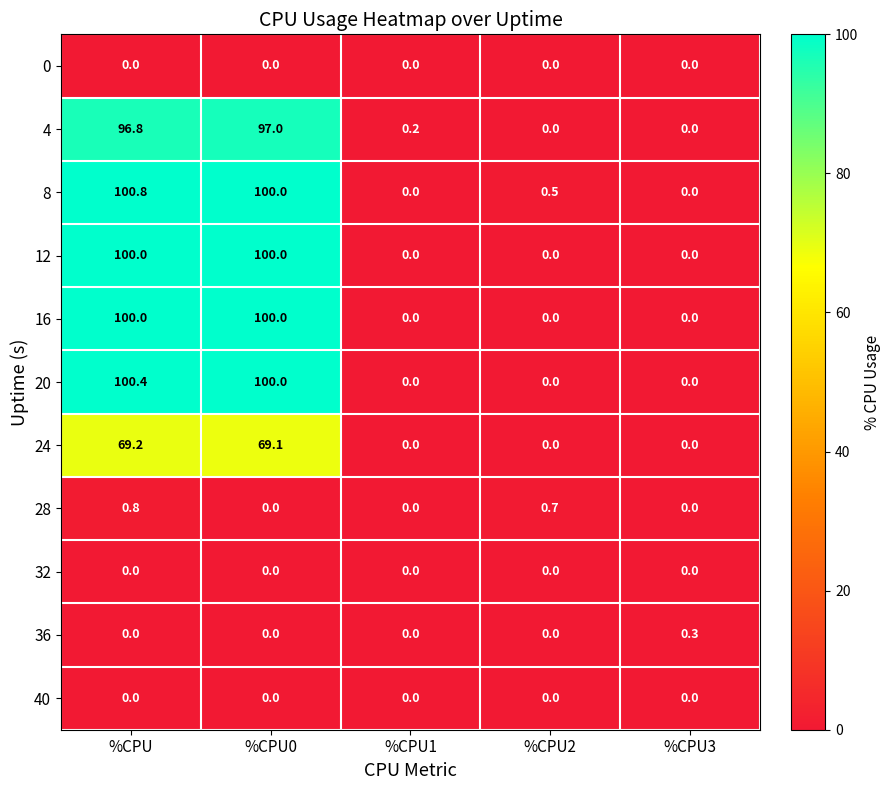

Which series has the largest range (max minus min)?

8